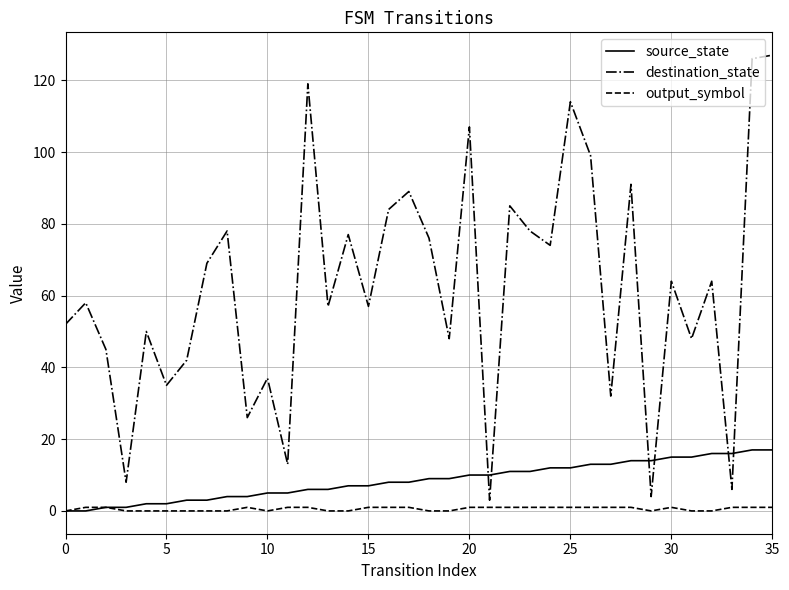

Which series has the largest range (max minus min)?

destination_state